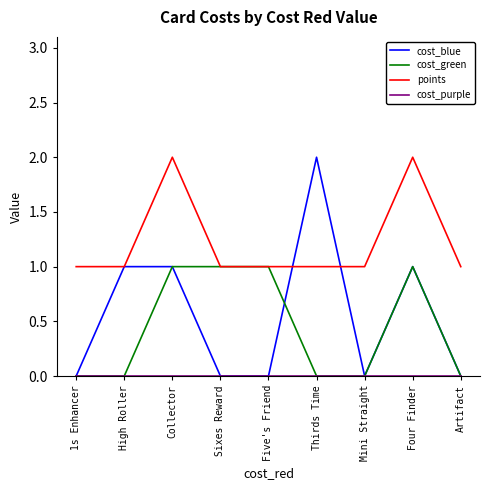

What is the difference between the maximum and second lowest values in the points series?

1